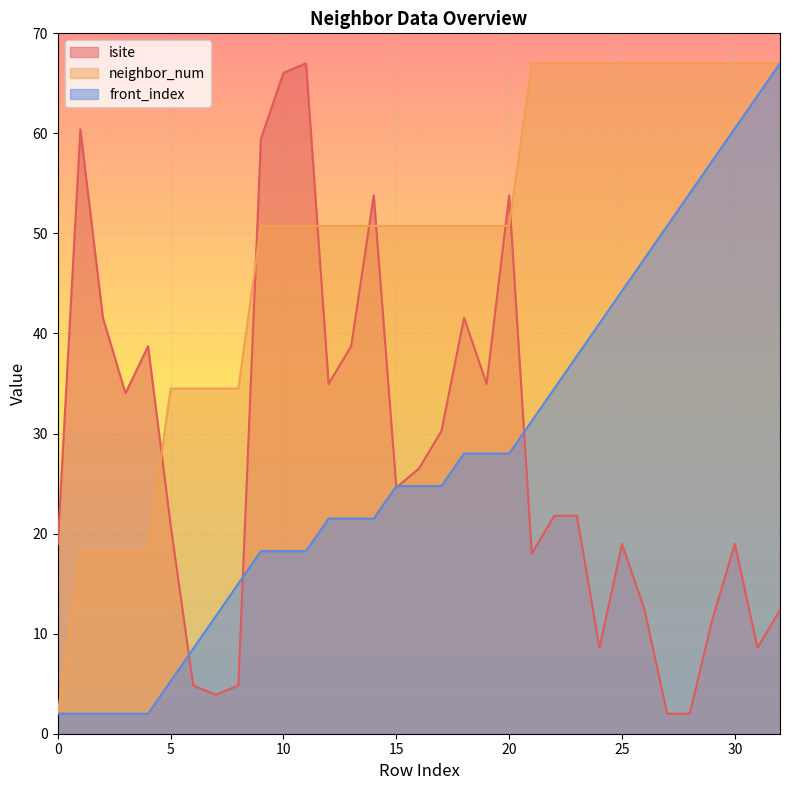

The neighbor_num series shows 34.5 at 8. True or false?

True